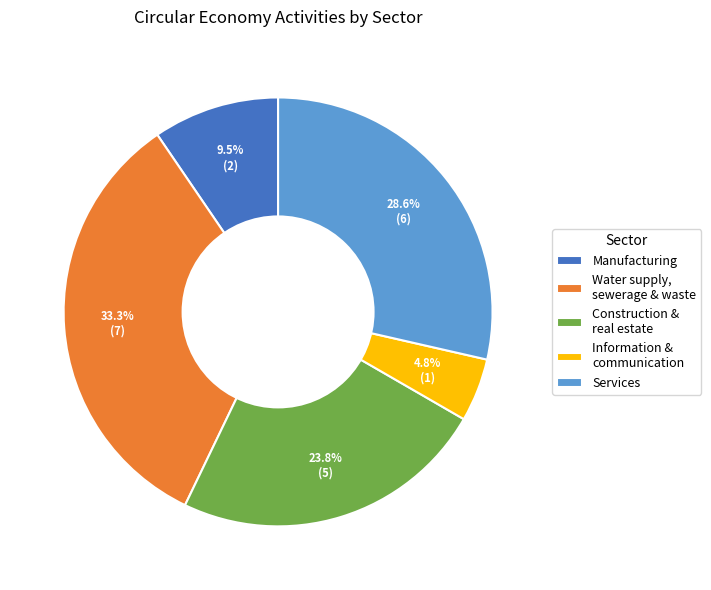

Which category has the biggest portion of the pie?

Water supply, sewerage & waste